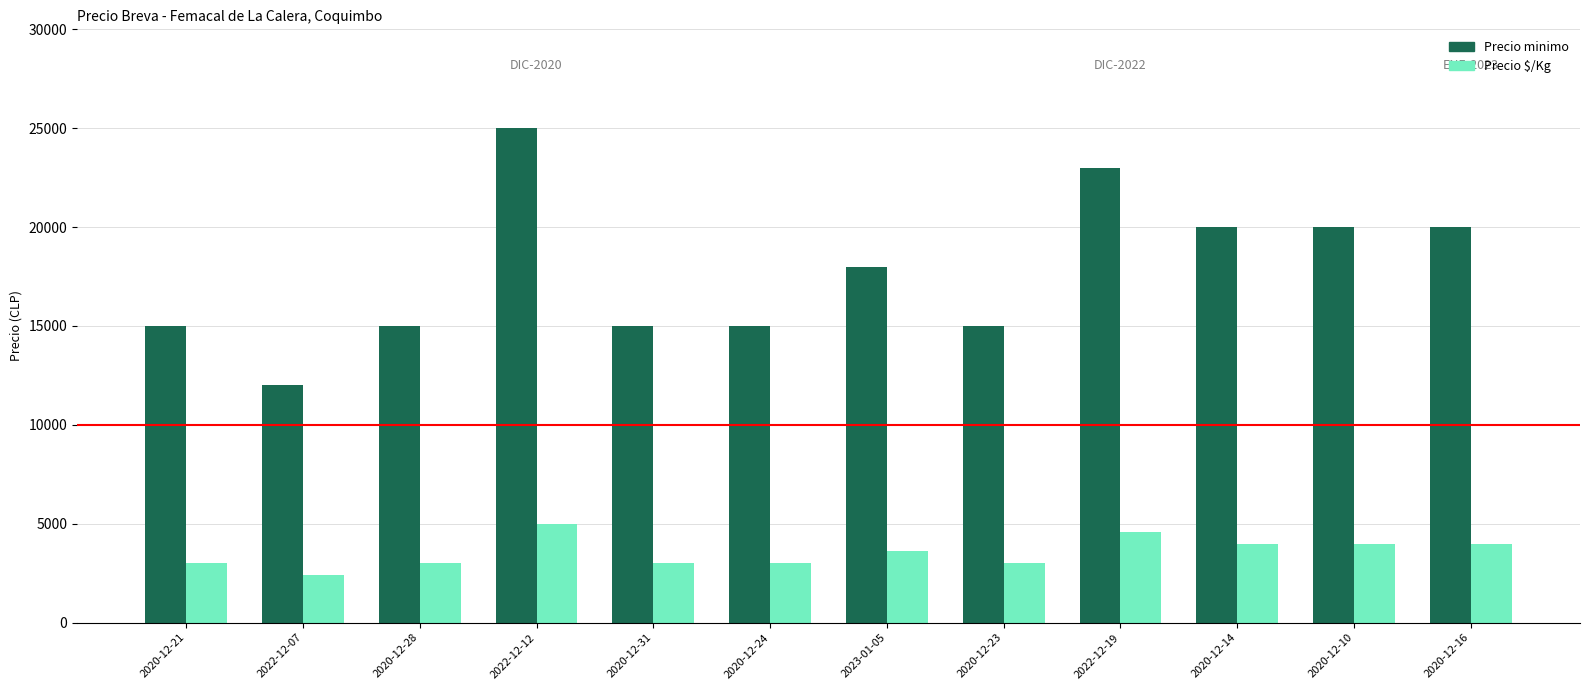

List the series in order of their overall mean, highest first.

Precio minimo, Precio $/Kg